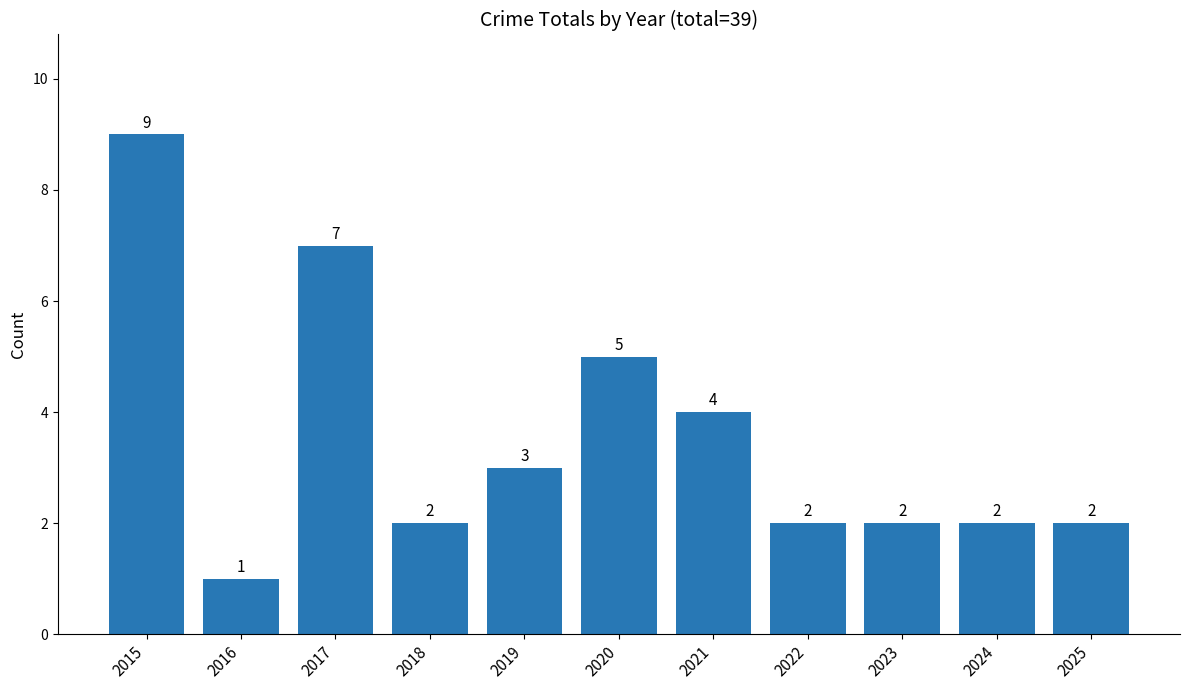

What is the value of the 10th bar from the left?

2